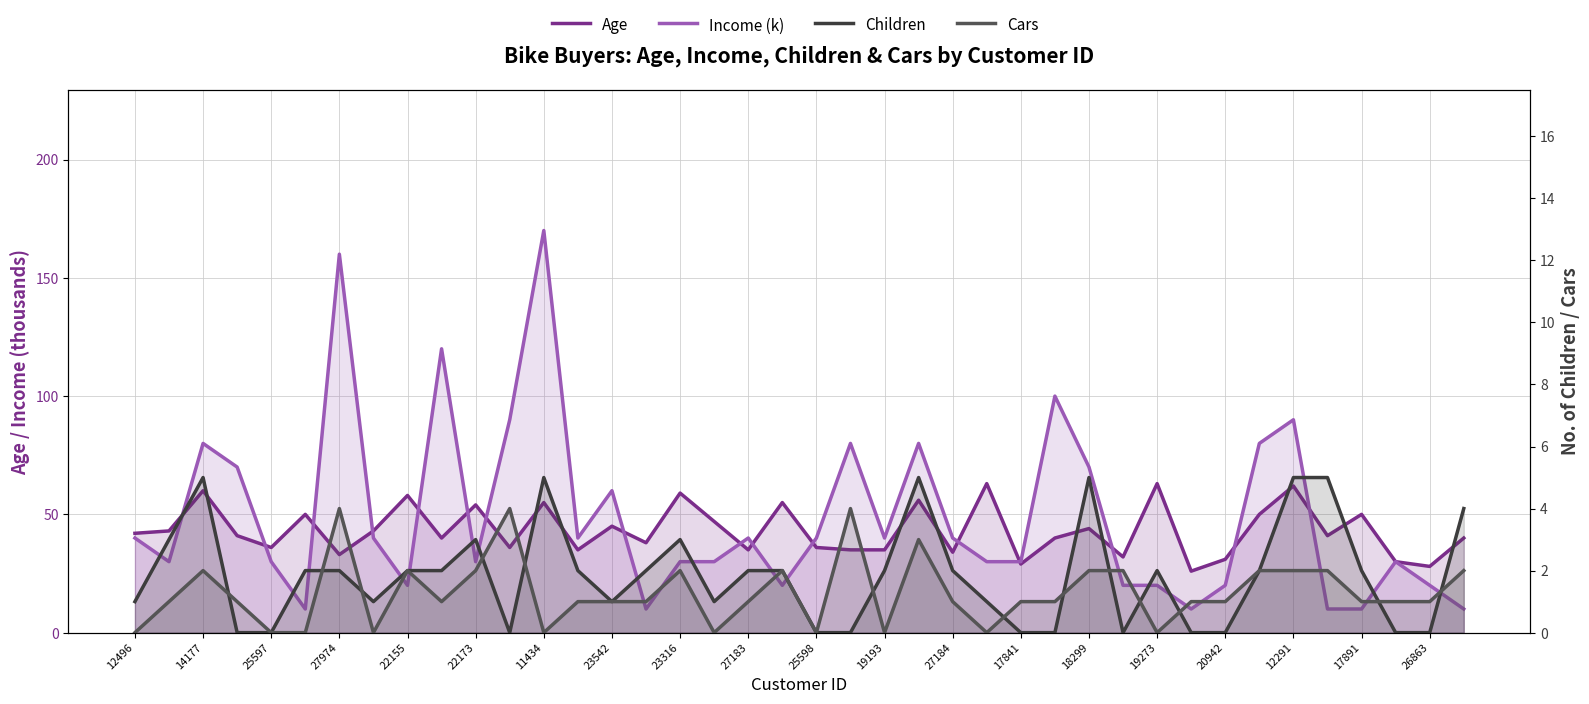

How many distinct data groups are displayed?

4